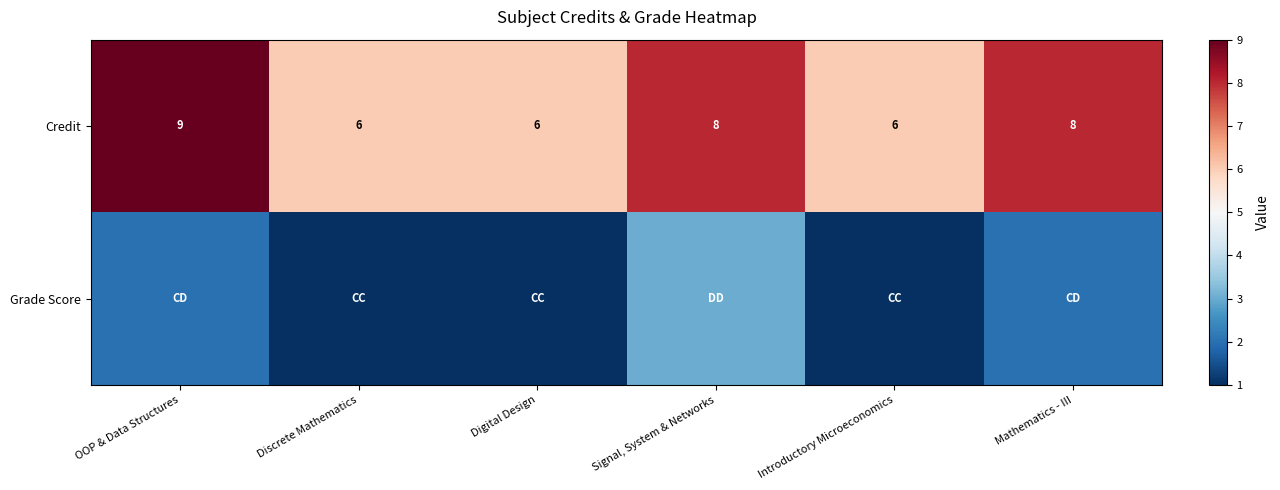

True or false: Credit has a value of 2 at Signal, System & Networks.

False